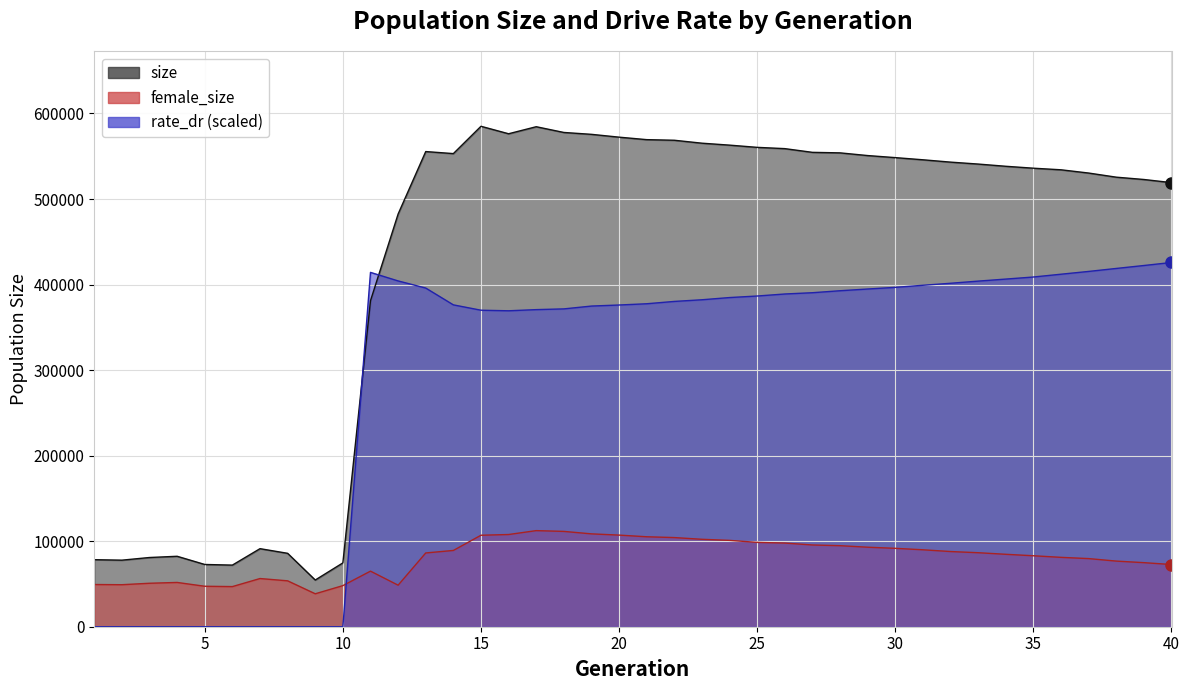

Reading left to right, transcribe all the data shown in this chart.

size: 1=78366.0	2=77813.0	3=80915.0	4=82350.0	5=72770.0	6=72031.0	7=91246.0	8=85812.0	9=54589.0	10=74609.0	11=381144.0	12=482455.0	13=555480.0	14=553095.0	15=585027.0	16=576294.0	17=584521.0	18=577809.0	19=575618.0	20=572306.0	21=569413.0	22=568698.0	23=565266.0	24=562994.0	25=560396.0	26=558907.0	27=554562.0	28=553951.0	29=550802.0	30=548395.0	31=545872.0	32=543135.0	33=540871.0	34=538275.0	35=536023.0	36=534162.0	37=530367.0	38=525540.0	39=522829.0	40=519154.0
female_size: 1=49335.0	2=49116.0	3=50811.0	4=51762.0	5=47301.0	6=46918.0	7=56332.0	8=53655.0	9=38506.0	10=48050.0	11=64982.0	12=48552.0	13=86238.0	14=89157.0	15=106951.0	16=107792.0	17=112341.0	18=111440.0	19=108557.0	20=107107.0	21=105165.0	22=104223.0	23=102204.0	24=100939.0	25=98612.0	26=97804.0	27=95559.0	28=94747.0	29=92954.0	30=91647.0	31=89947.0	32=87893.0	33=86519.0	34=84672.0	35=82961.0	36=81100.0	37=79648.0	38=76721.0	39=74899.0	40=72712.0
rate_dr: 1=0.0	2=0.0	3=0.0	4=0.0	5=0.0	6=0.0	7=0.0	8=0.0	9=0.0	10=0.0	11=414230.1	12=404248.4	13=395925.2	14=376266.6	15=370018.5	16=369336.9	17=370701.2	18=371557.7	19=374863.7	20=376101.0	21=377558.9	22=380284.5	23=382228.0	24=384811.5	25=386608.7	26=388971.0	27=390467.5	28=392774.3	29=394791.4	30=396728.5	31=399163.9	32=401507.0	33=404027.3	34=406405.4	35=408825.6	36=412101.2	37=415352.2	38=418837.8	39=422271.9	40=425810.7